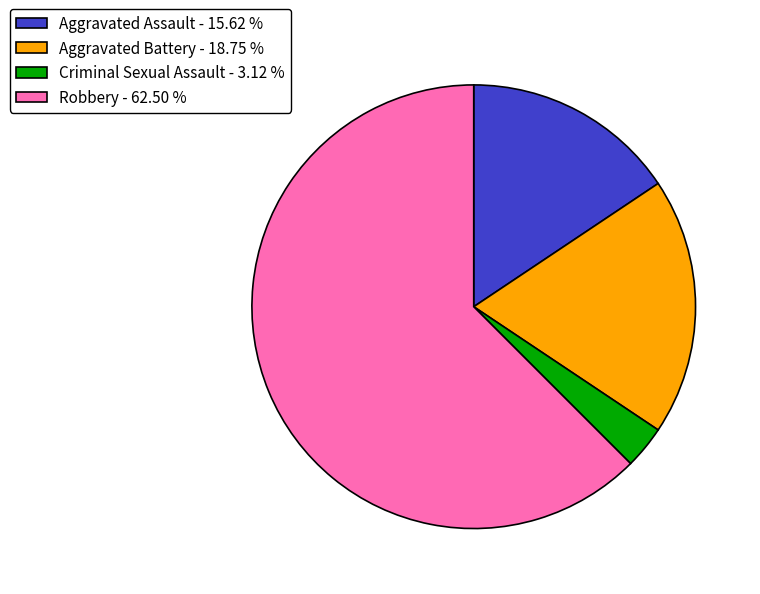

Is the sum of Aggravated Battery and Robbery greater than half?

Yes